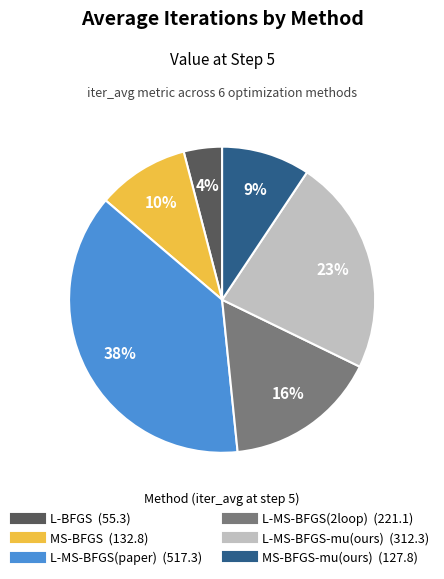

To the nearest percent, what is the average slice percentage?

17%